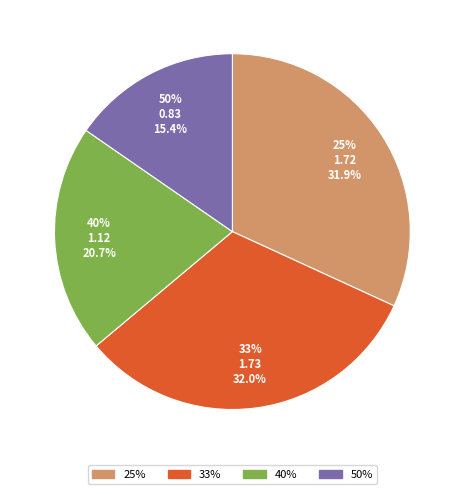

What is the change in value from 25% to 40%?

-0.6